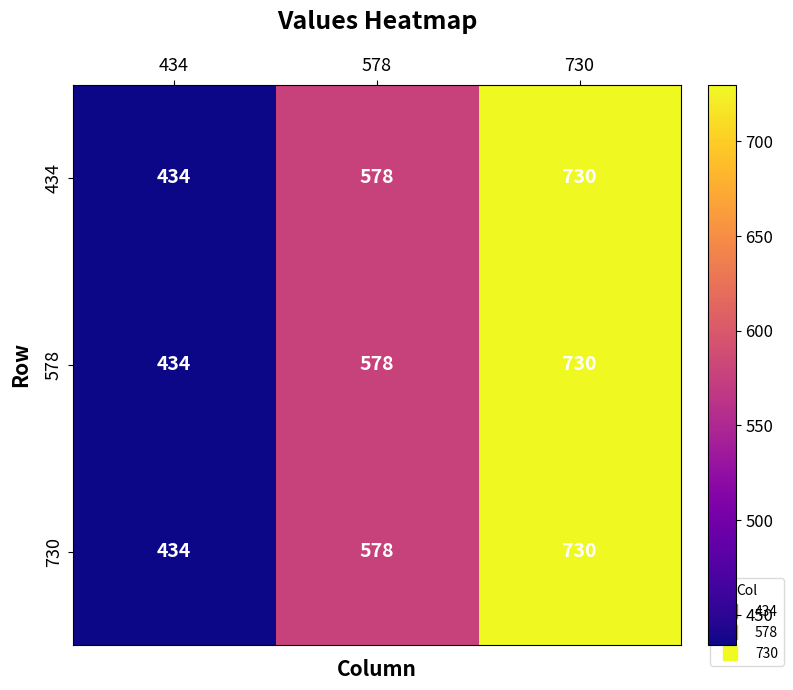

At how many categories does at least one series exceed 525?

2